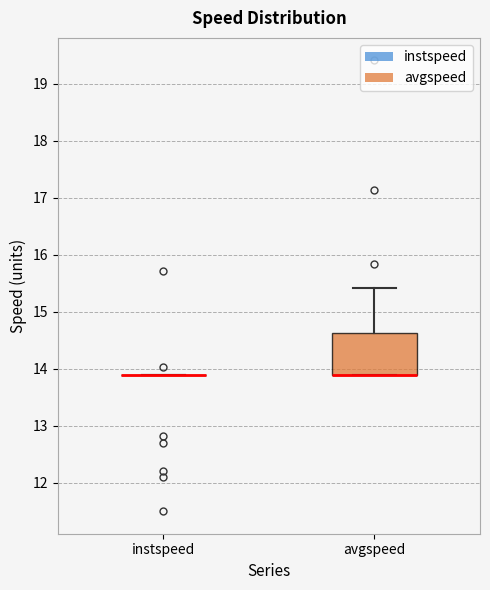

Reading left to right, transcribe this box plot: for each box, give where its median line is, the range the box spans, and where its two whiskers end, as read against the y-axis. The values are not printed on the chart, so give them approximately, as read against the axis.

instspeed: box collapsed to a line at 13.9, whiskers 13.9 to 13.9
avgspeed: median 13.9 (drawn on the box's lower edge), box 13.9 to 14.6, whiskers 13.9 to 15.4